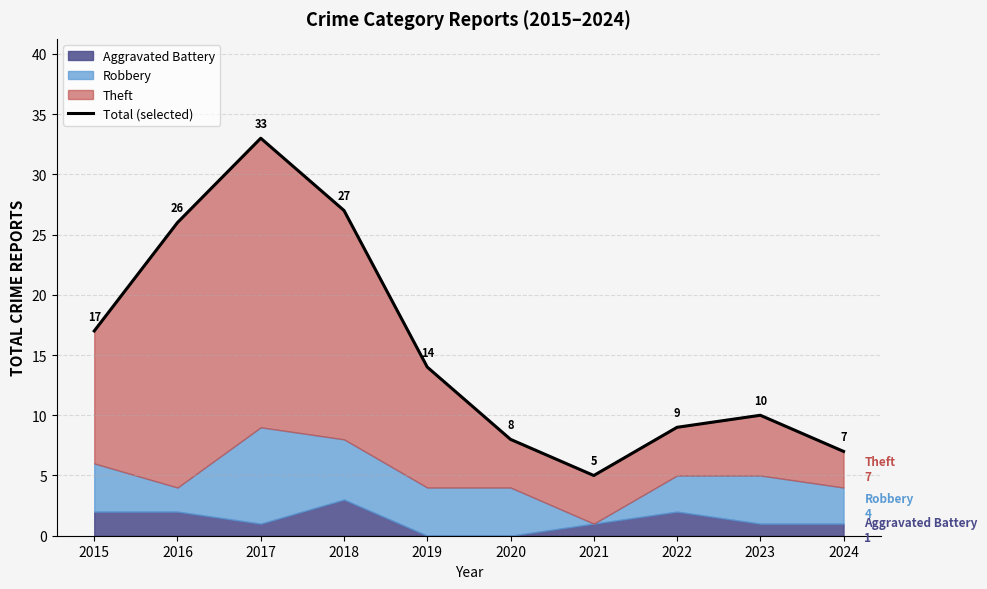

Is it true that the value at 2021 is 5?

True